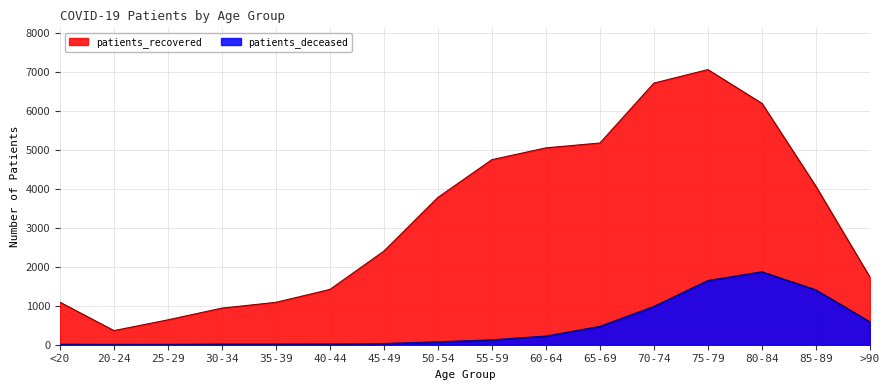

Is it true that the value at 70-74 is 974?

True